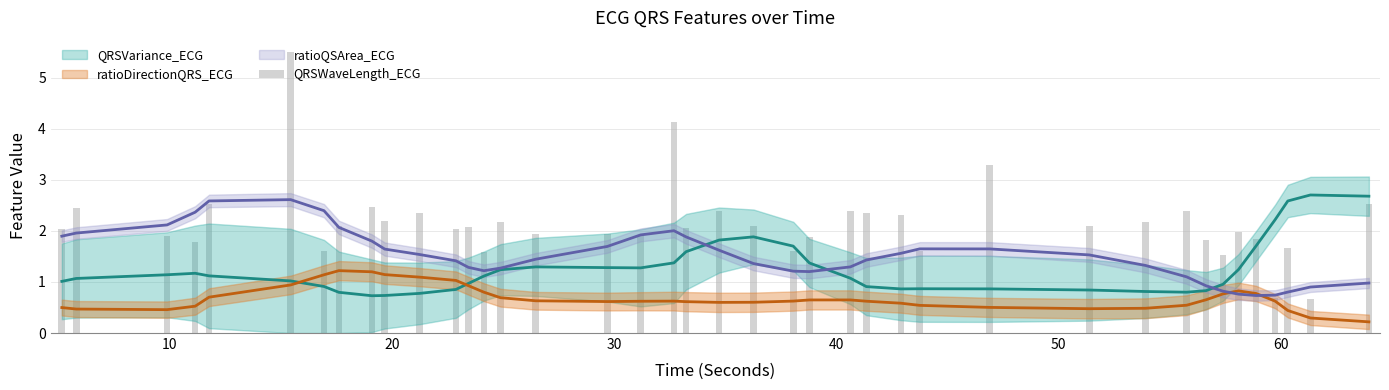

The value at 30 is 1.2. True or false?

False